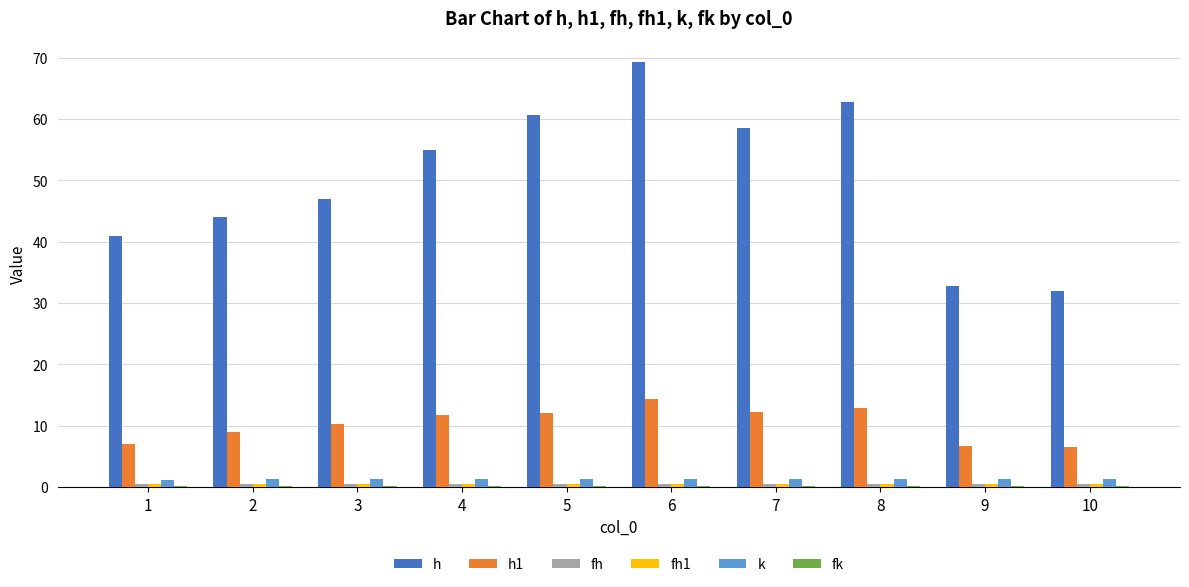

How many groups of bars are there?

10